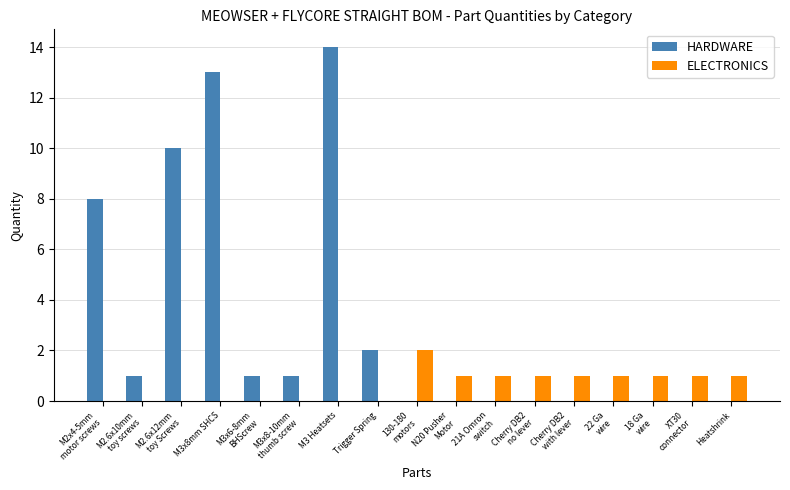

True or false: HARDWARE has a value of 14 at M3 Heatsets.

True